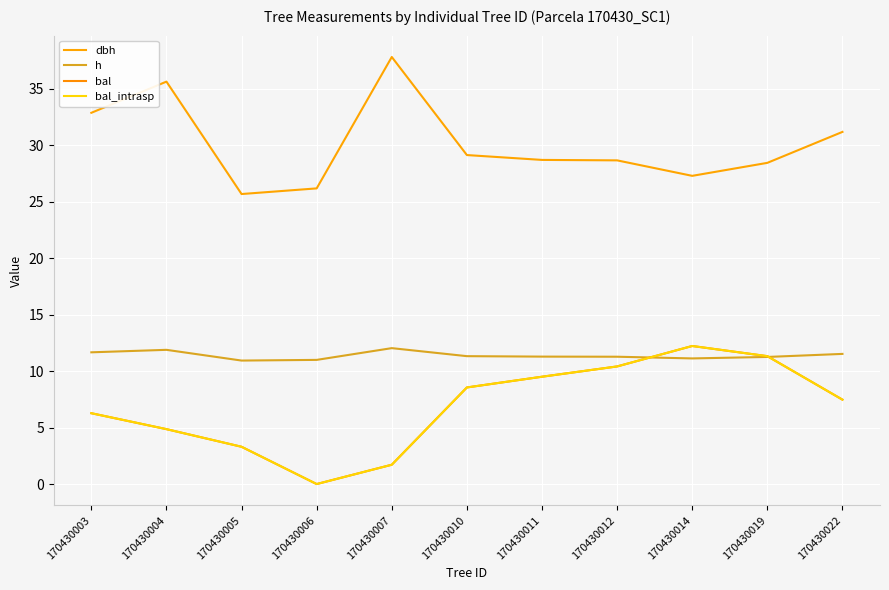

Rank the series by their maximum value, from highest to lowest.

dbh, bal, bal_intrasp, h